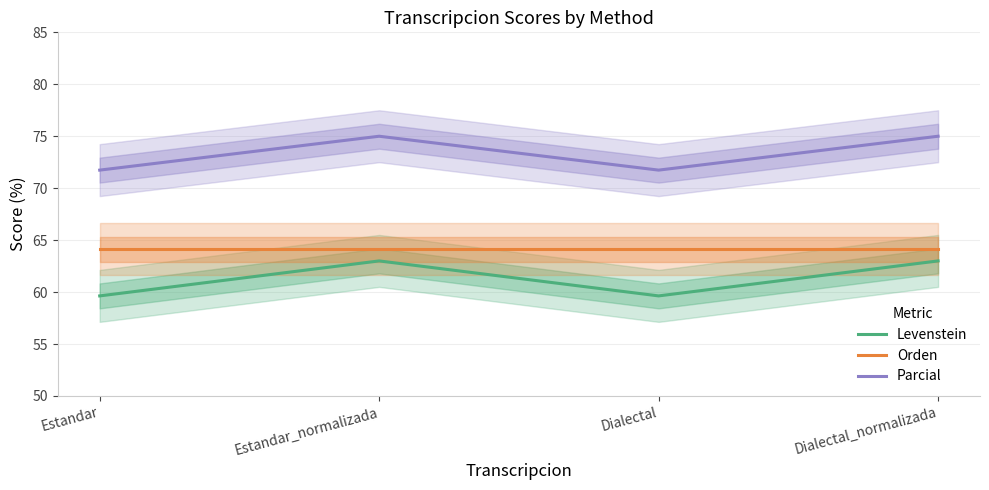

At how many categories does at least one series exceed 71?

4